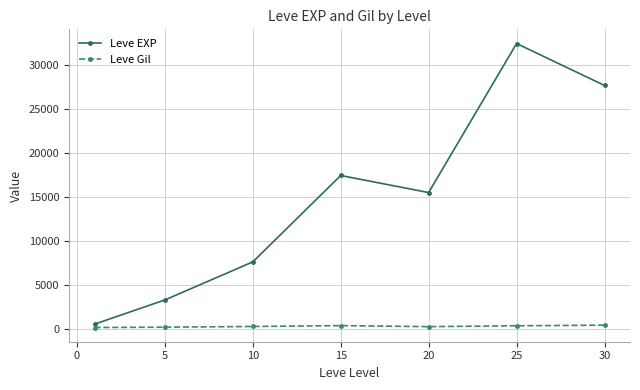

How many lines are shown in the chart?

2